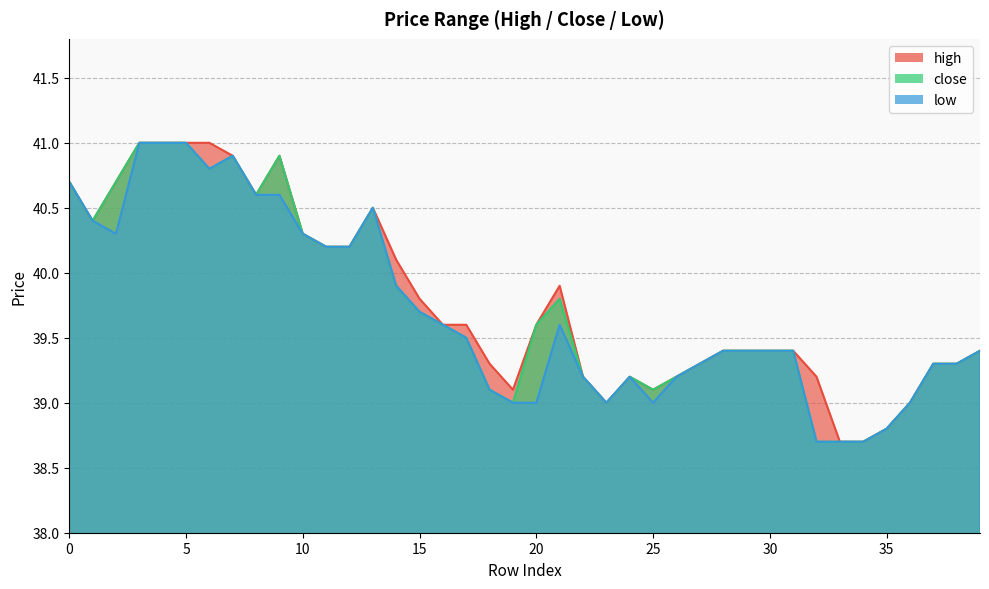

Reading left to right, list all the values displayed in this chart.

close: 0=40.7	1=40.4	2=40.7	3=41.0	4=41.0	5=41.0	6=40.8	7=40.9	8=40.6	9=40.9	10=40.3	11=40.2	12=40.2	13=40.5	14=39.9	15=39.7	16=39.6	17=39.5	18=39.1	19=39.0	20=39.6	21=39.8	22=39.2	23=39.0	24=39.2	25=39.1	26=39.2	27=39.3	28=39.4	29=39.4	30=39.4	31=39.4	32=38.7	33=38.7	34=38.7	35=38.8	36=39.0	37=39.3	38=39.3	39=39.4
high: 0=40.7	1=40.4	2=40.7	3=41.0	4=41.0	5=41.0	6=41.0	7=40.9	8=40.6	9=40.9	10=40.3	11=40.2	12=40.2	13=40.5	14=40.1	15=39.8	16=39.6	17=39.6	18=39.3	19=39.1	20=39.6	21=39.9	22=39.2	23=39.0	24=39.2	25=39.1	26=39.2	27=39.3	28=39.4	29=39.4	30=39.4	31=39.4	32=39.2	33=38.7	34=38.7	35=38.8	36=39.0	37=39.3	38=39.3	39=39.4
low: 0=40.7	1=40.4	2=40.3	3=41.0	4=41.0	5=41.0	6=40.8	7=40.9	8=40.6	9=40.6	10=40.3	11=40.2	12=40.2	13=40.5	14=39.9	15=39.7	16=39.6	17=39.5	18=39.1	19=39.0	20=39.0	21=39.6	22=39.2	23=39.0	24=39.2	25=39.0	26=39.2	27=39.3	28=39.4	29=39.4	30=39.4	31=39.4	32=38.7	33=38.7	34=38.7	35=38.8	36=39.0	37=39.3	38=39.3	39=39.4